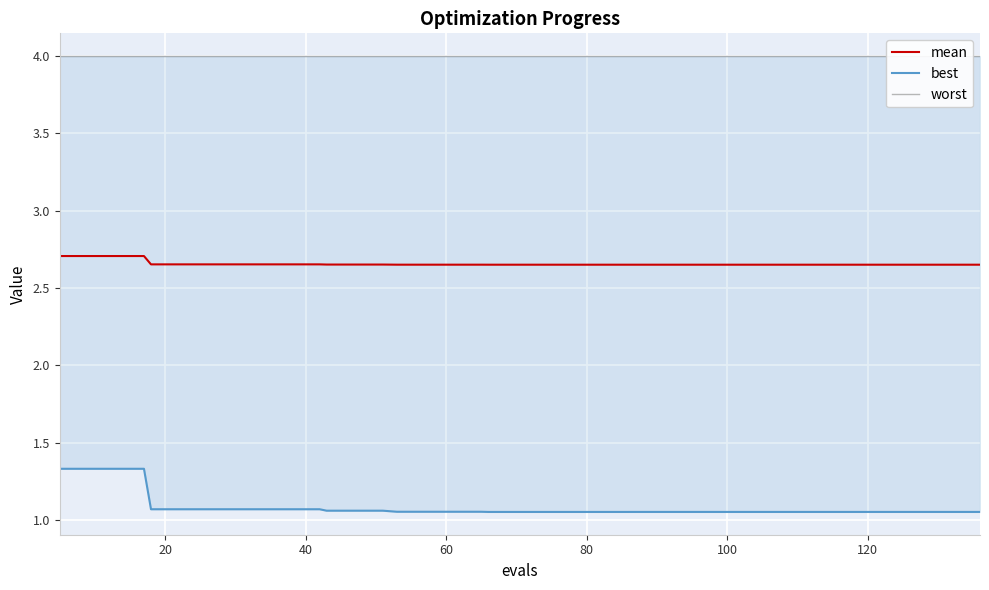

List the series in order of their overall mean, lowest first.

best, mean, worst